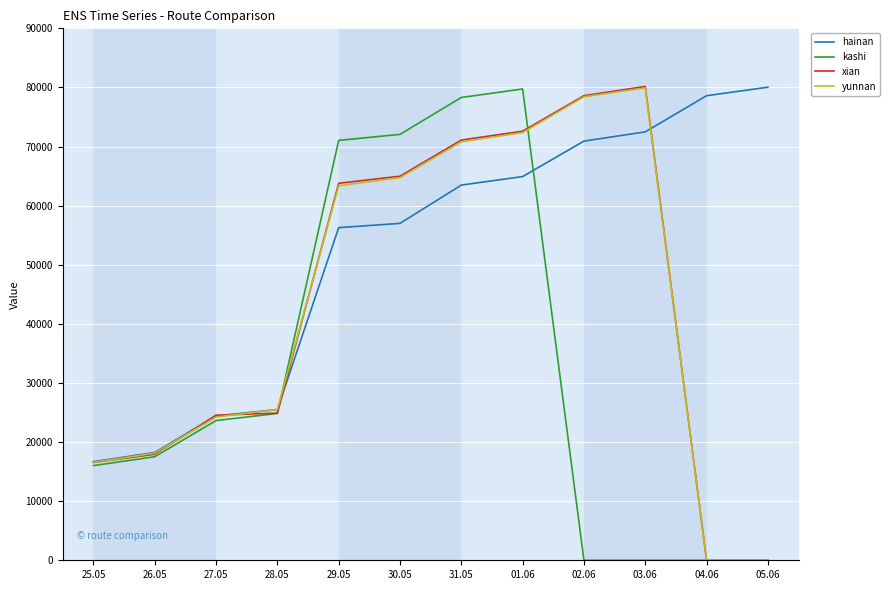

The value of xian at 02.06 is 78600. True or false?

True